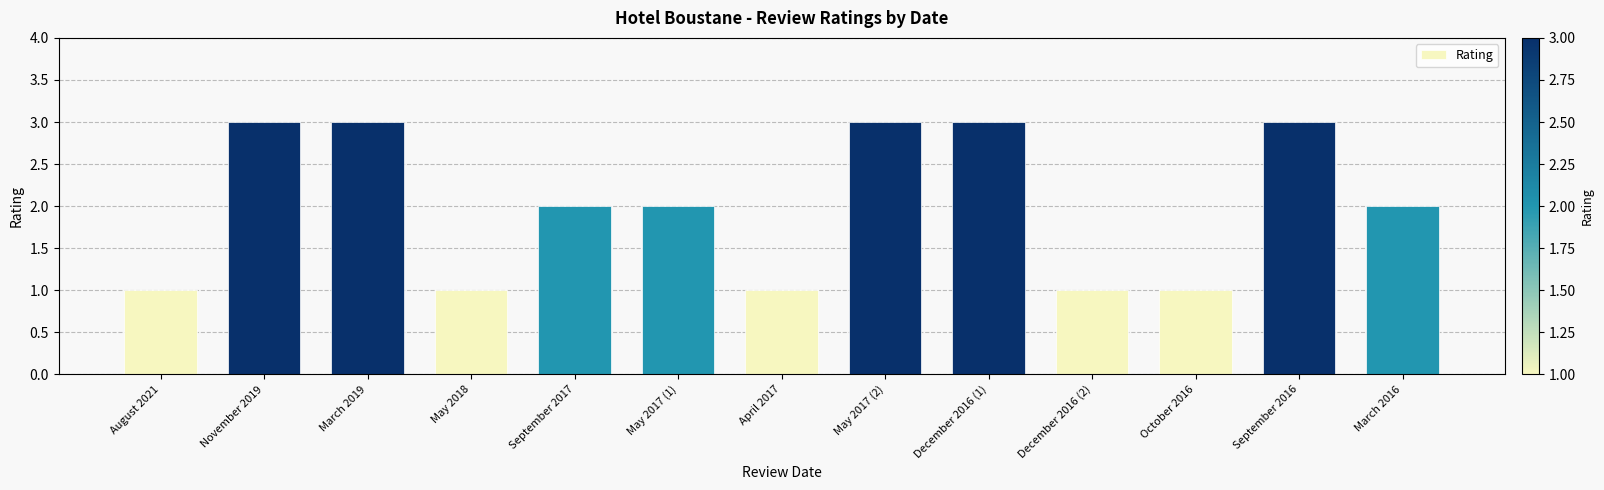

Reading left to right, what are all the values shown in this chart?

1	3	3	1	2	2	1	3	3	1	1	3	2